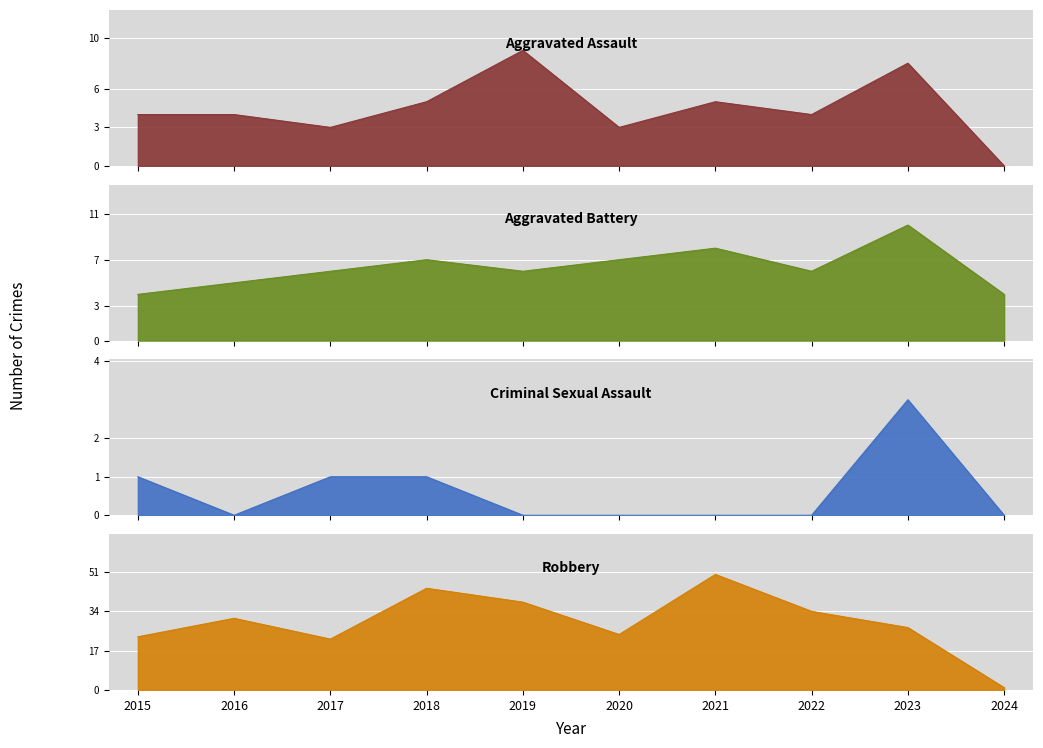

True or false: Criminal Sexual Assault and Robbery cross at least once.

False